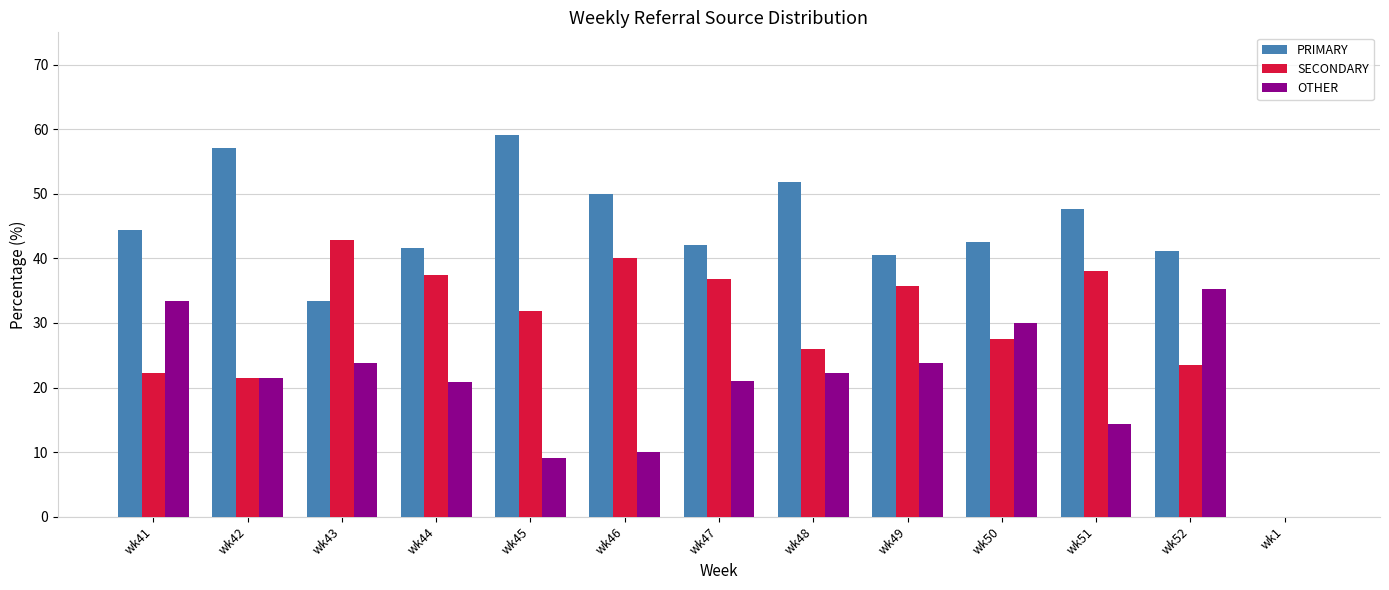

What is the sum of the PRIMARY values at wk45 and wk47?

101.2